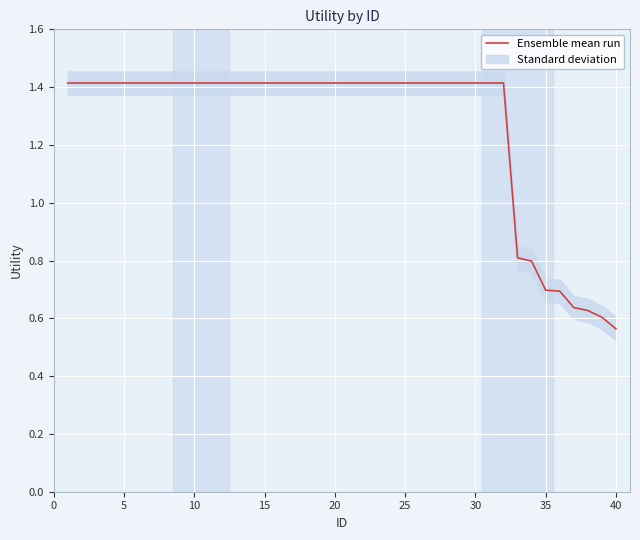

True or false: Ensemble mean run has a value of 0.4 at 20.

False